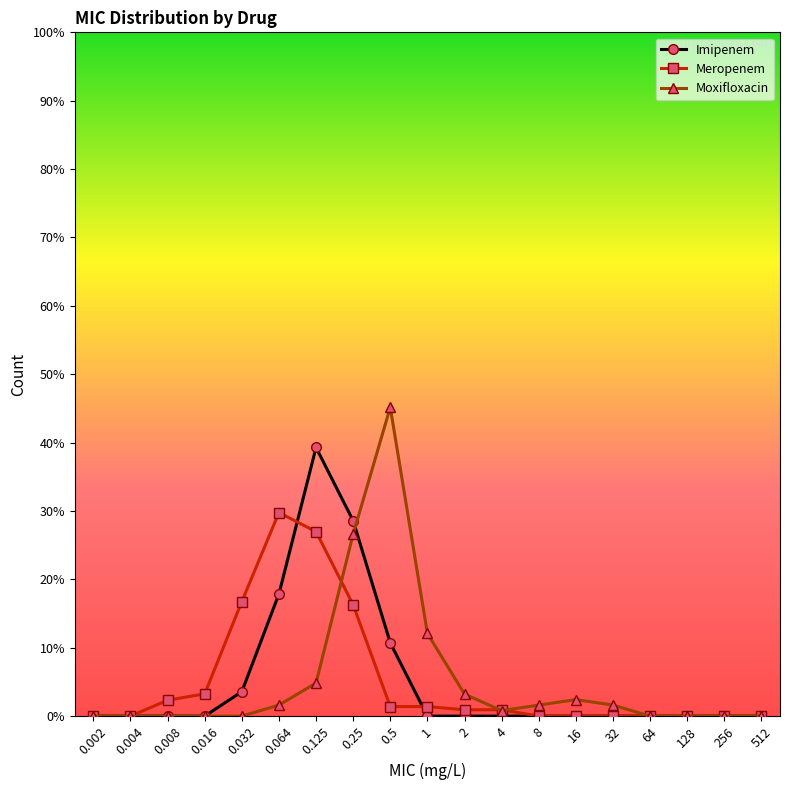

Reading left to right, transcribe all the data shown in this chart.

Imipenem: 0.0	0.0	0.0	0.0	3.6	17.9	39.3	28.6	10.7	0.0	0.0	0.0	0.0	0.0	0.0	0.0	0.0	0.0	0.0
Meropenem: 0.0	0.0	2.3	3.3	16.7	29.8	27.0	16.3	1.4	1.4	0.9	0.9	0.0	0.0	0.0	0.0	0.0	0.0	0.0
Moxifloxacin: 0.0	0.0	0.0	0.0	0.0	1.6	4.8	26.6	45.2	12.1	3.2	0.8	1.6	2.4	1.6	0.0	0.0	0.0	0.0